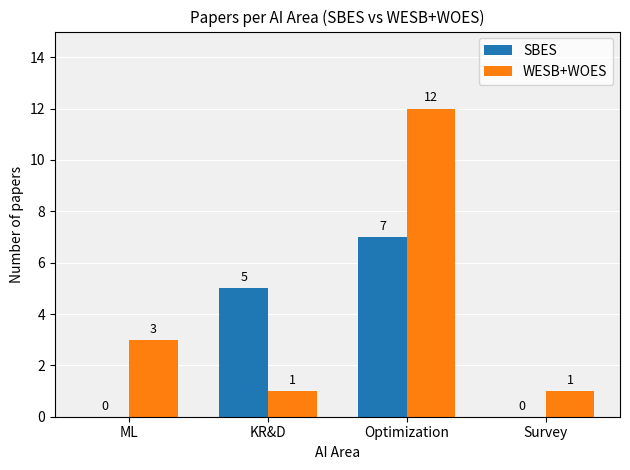

How many SBES values are between 0 and 7?

4